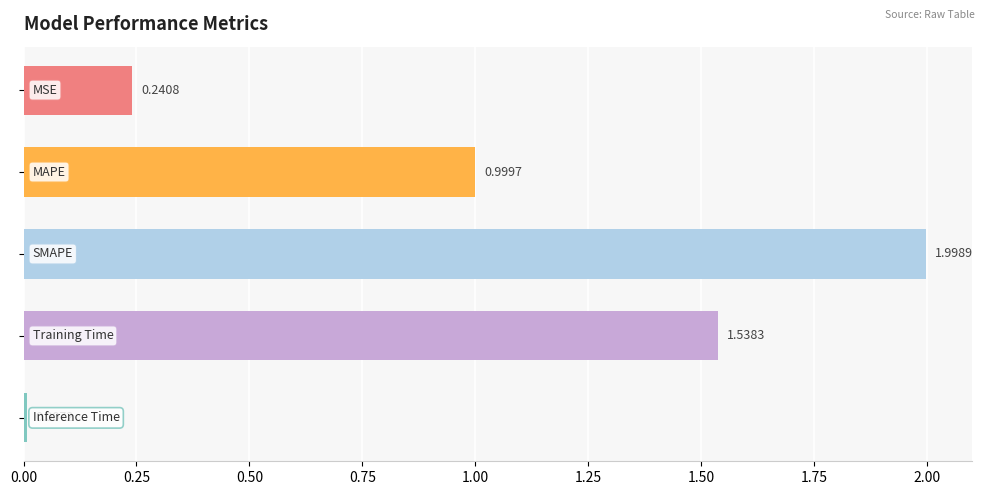

Are the bars grouped side by side (vs. stacked)?

No